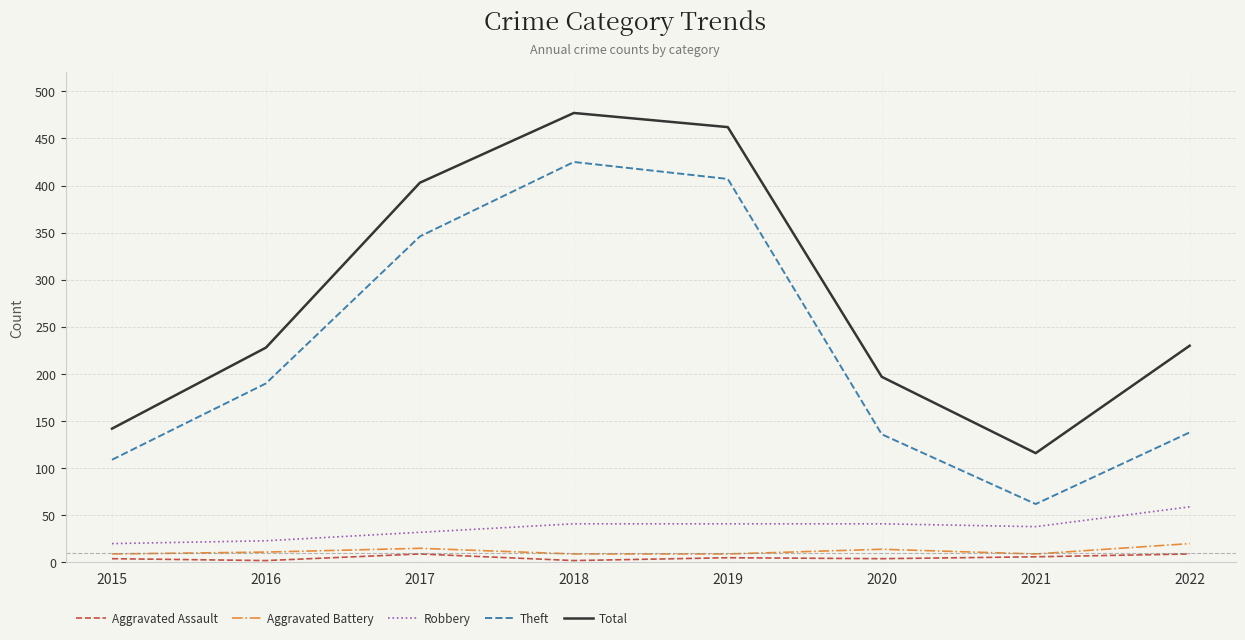

Where is Theft nearest to the value 243?

2016